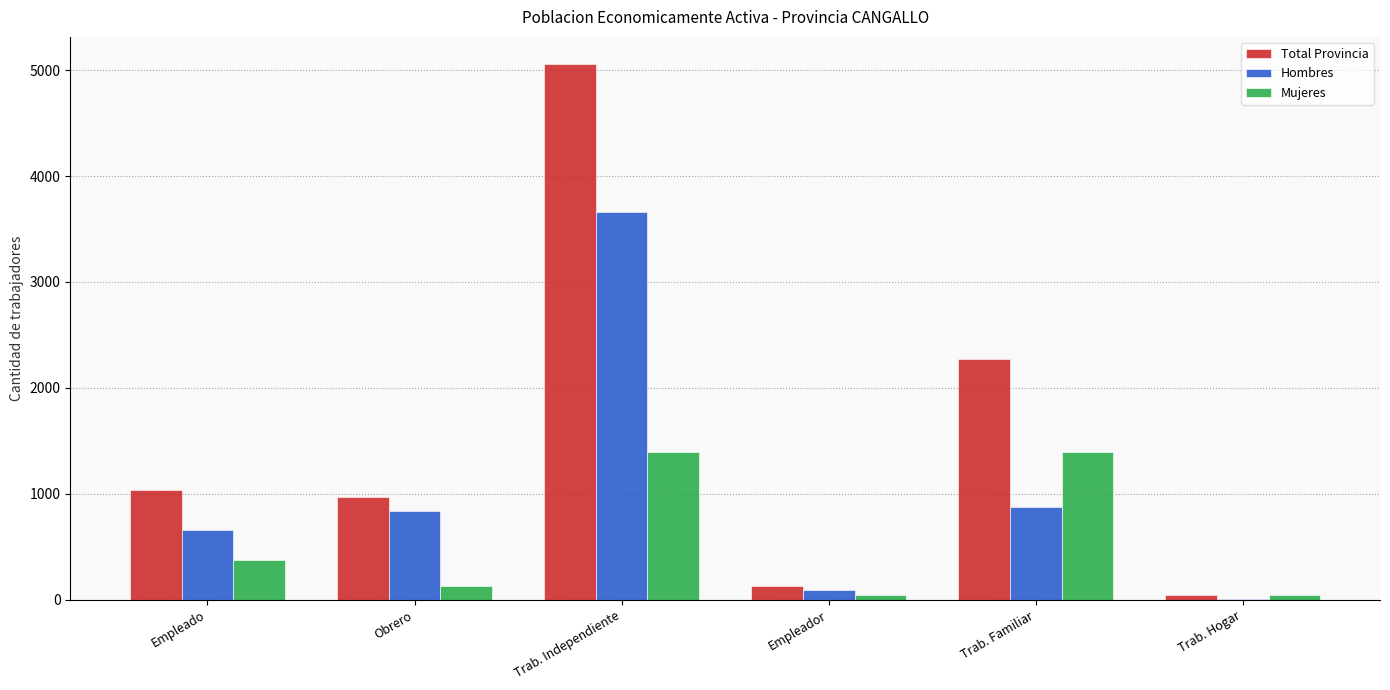

Which category has the highest value across all series?

Trab. Independiente